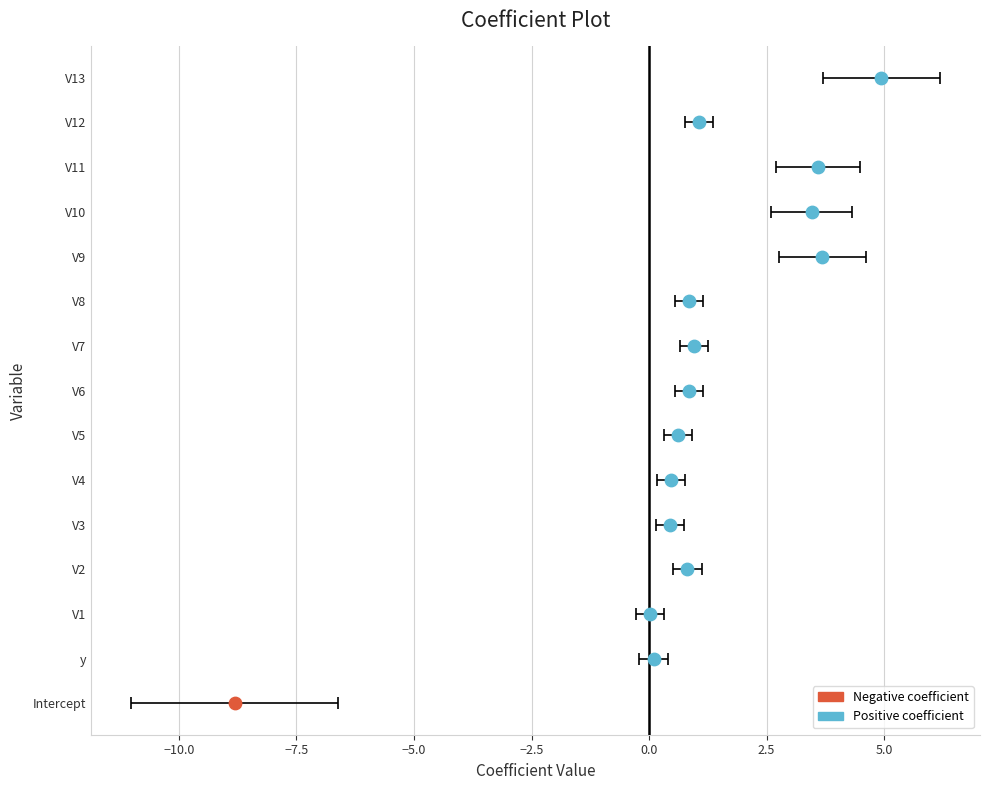

Between y and V12, which is larger?

V12